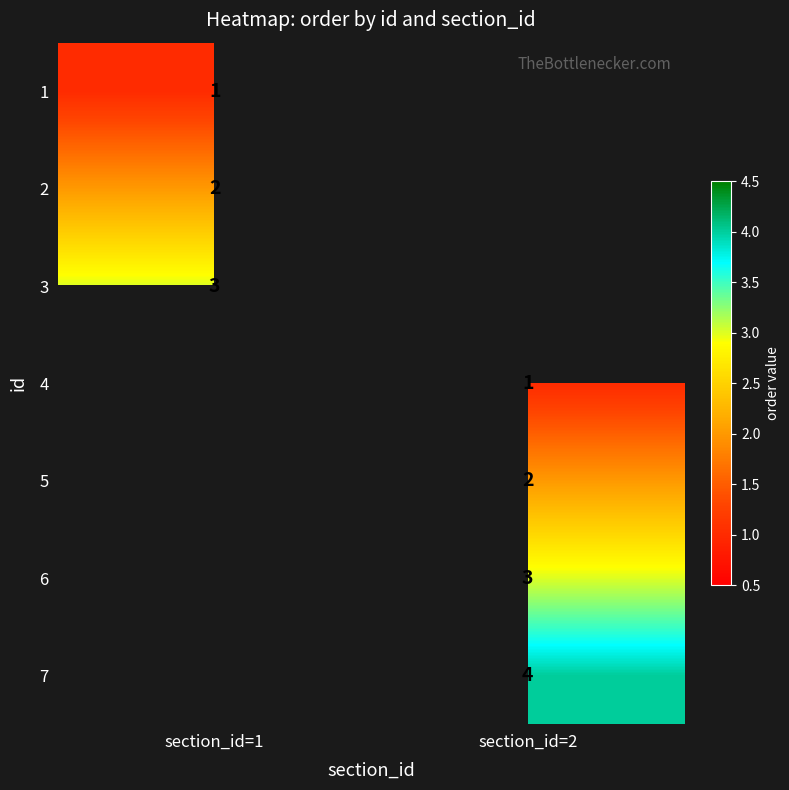

The value of 4 at section_id=2 is 1.7. True or false?

False